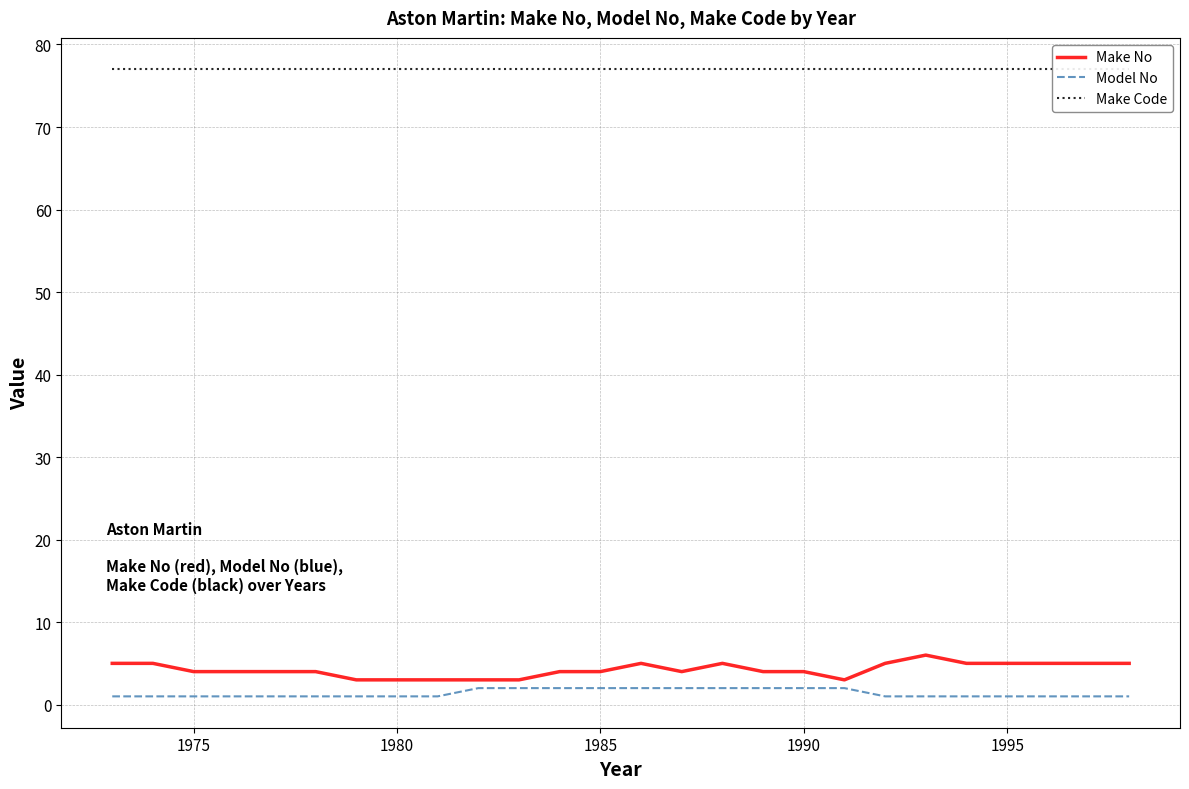

True or false: Make Code and Model No intersect in this chart.

False